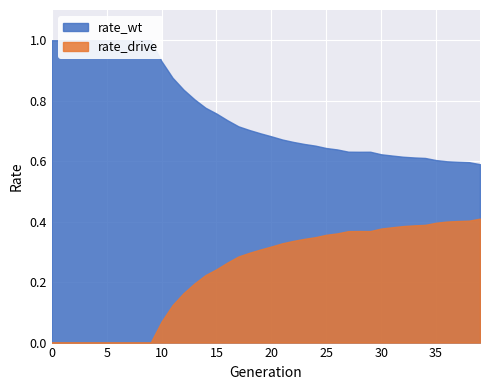

At which category is the sum across all series the highest?

10